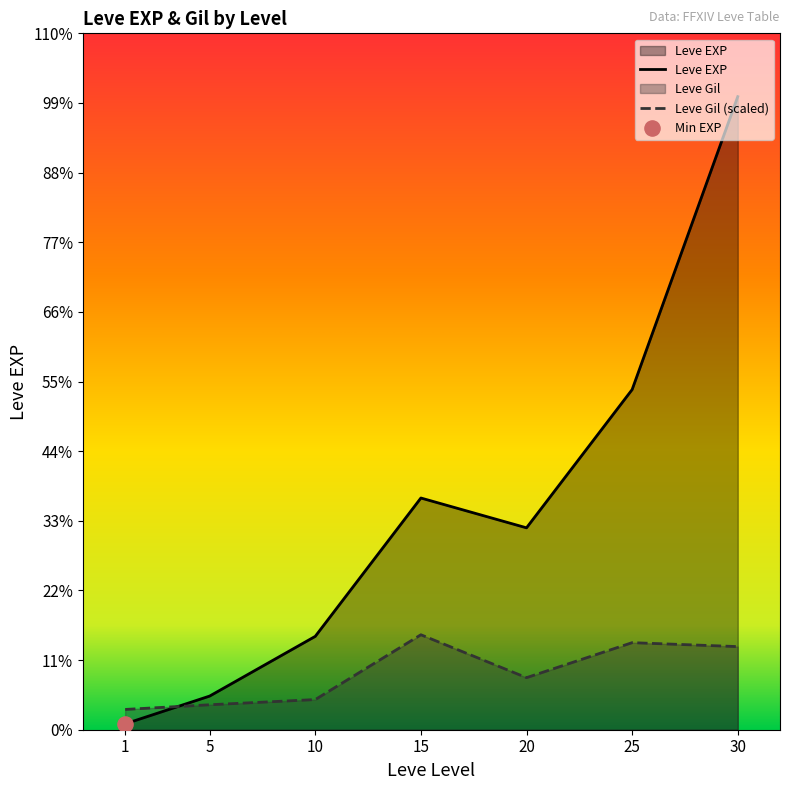

What is the total value across all series at 5?

6269.5